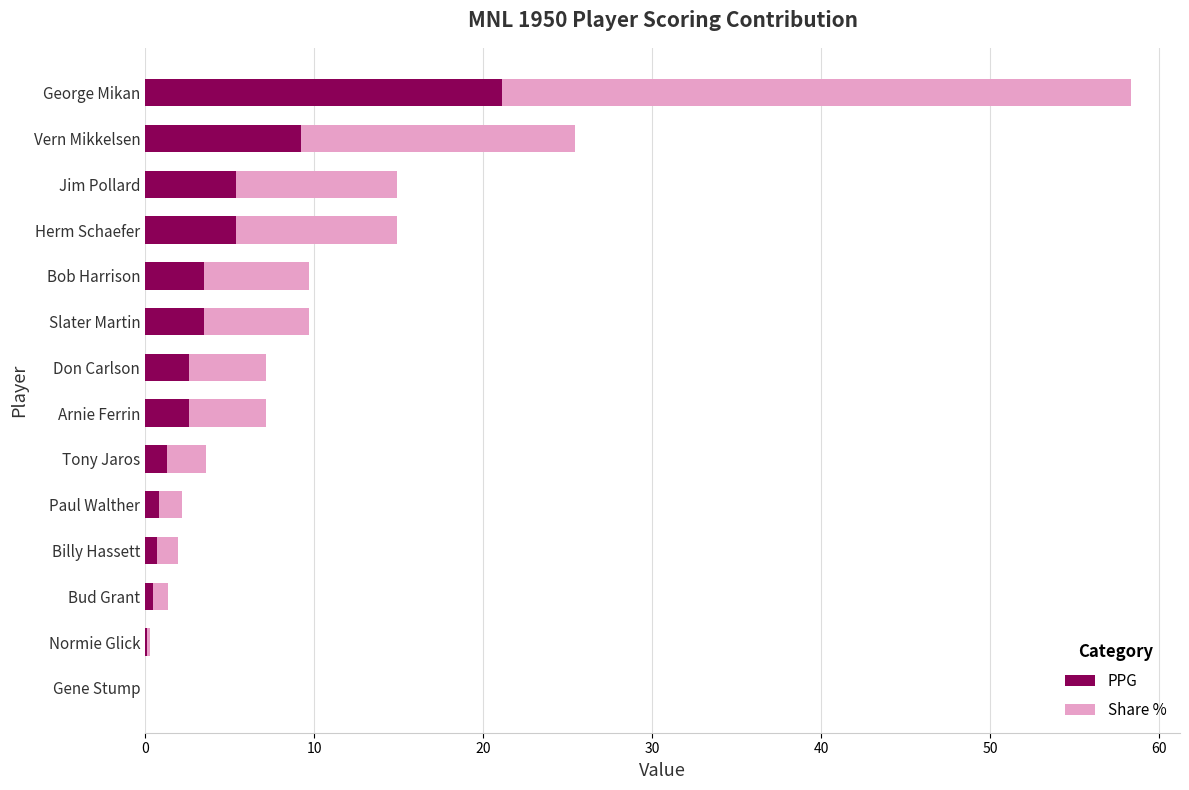

Is it true that PPG equals 14.5 at Vern Mikkelsen?

False